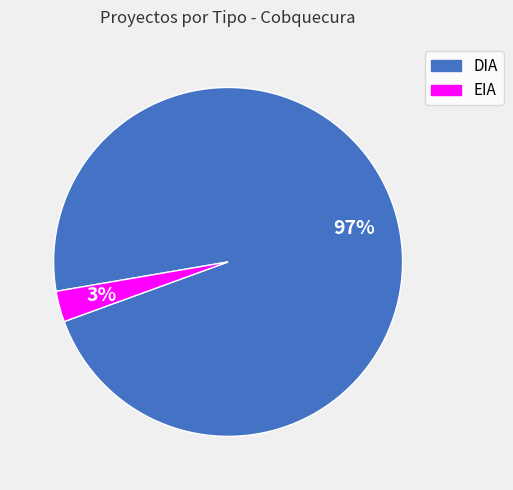

The EIA slice represents 15% of the pie. True or false?

False